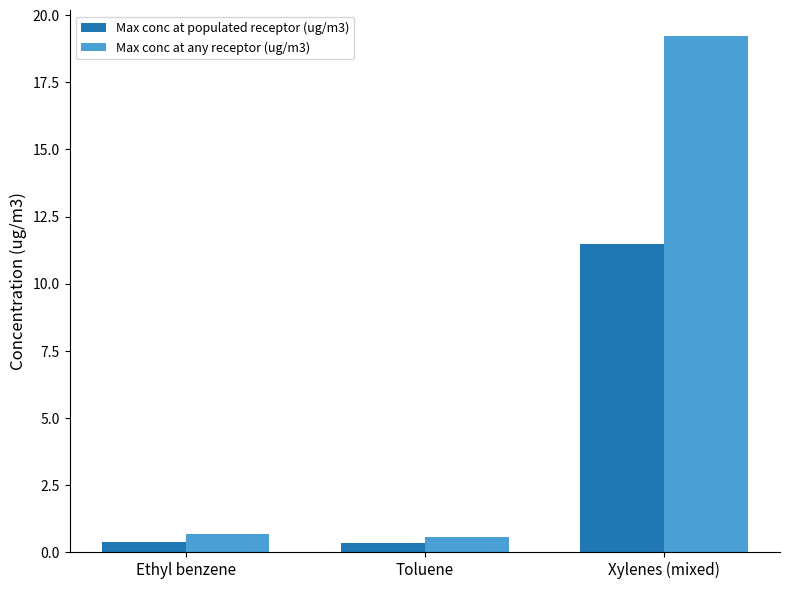

What is the highest value of the Max conc at any receptor (ug/m3) series?

19.2